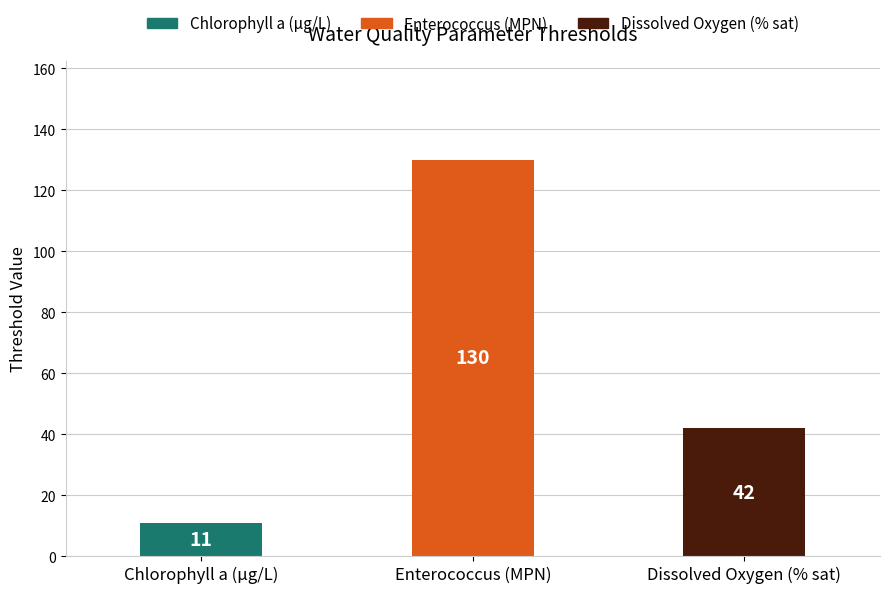

Are the bars horizontal?

No